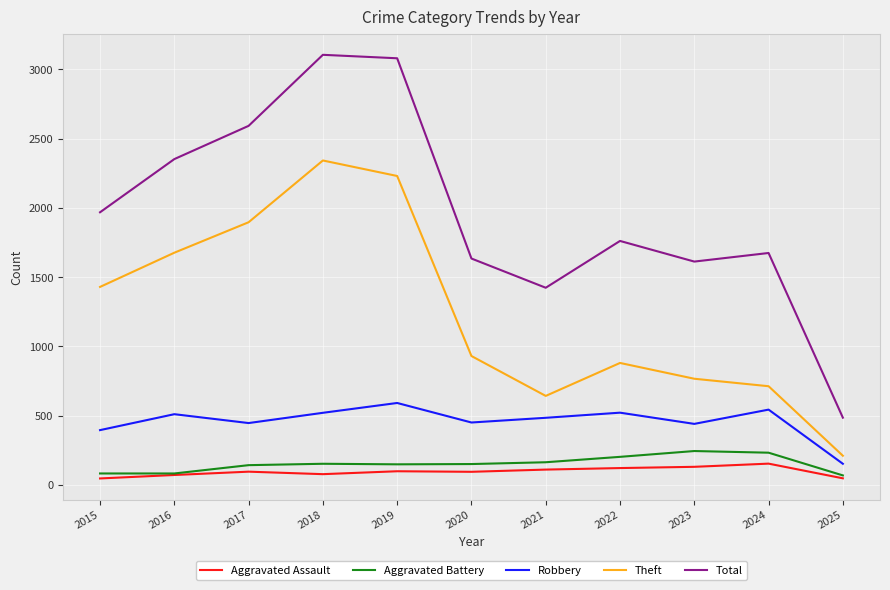

What is the maximum value for Aggravated Battery?

244